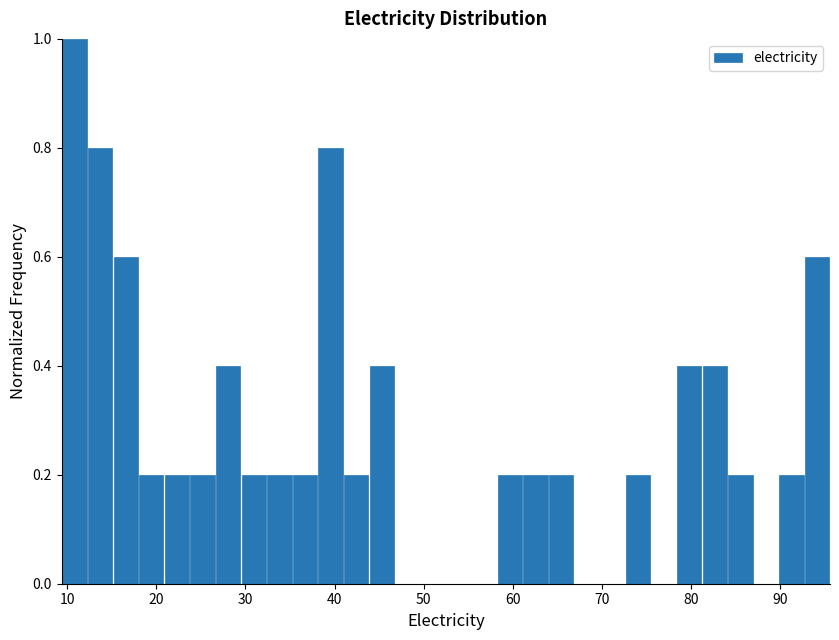

Read against the x-axis, roughly where is the centre of the tallest bar?

11